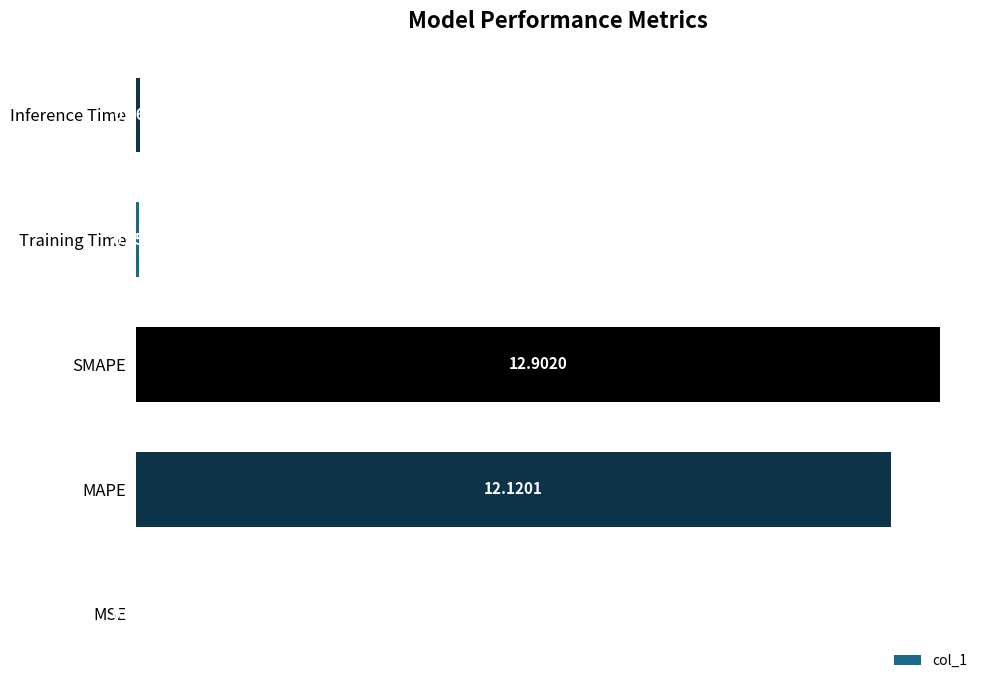

Where is the data nearest to the value 6?

Inference Time